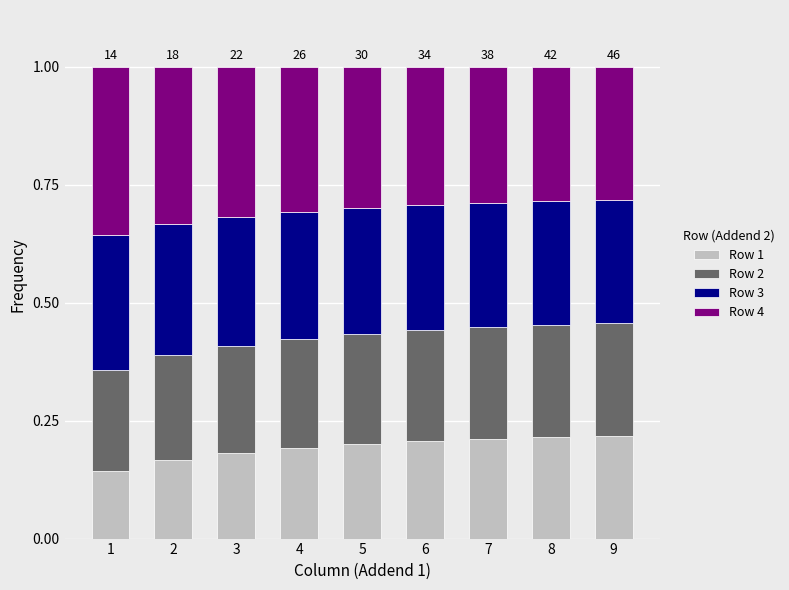

What are all the series names shown in the legend?

Row 1, Row 2, Row 3, Row 4